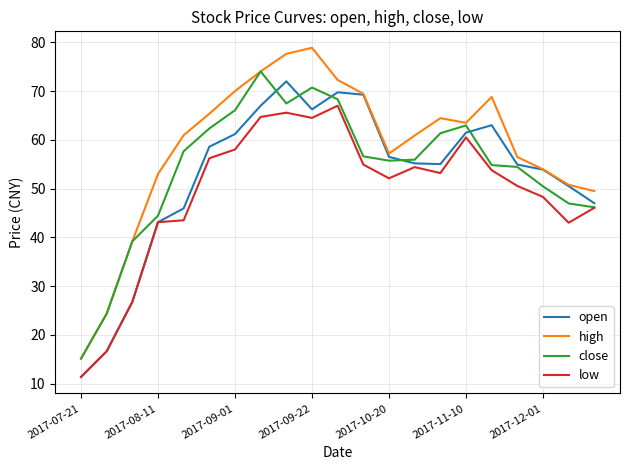

List the series in order of their overall mean, lowest first.

low, open, close, high